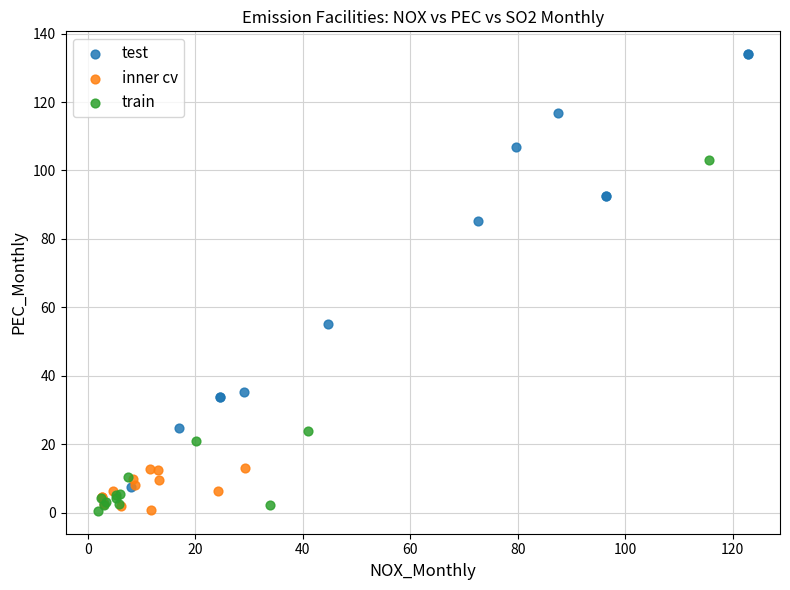

Which series reaches the maximum Y coordinate?

test